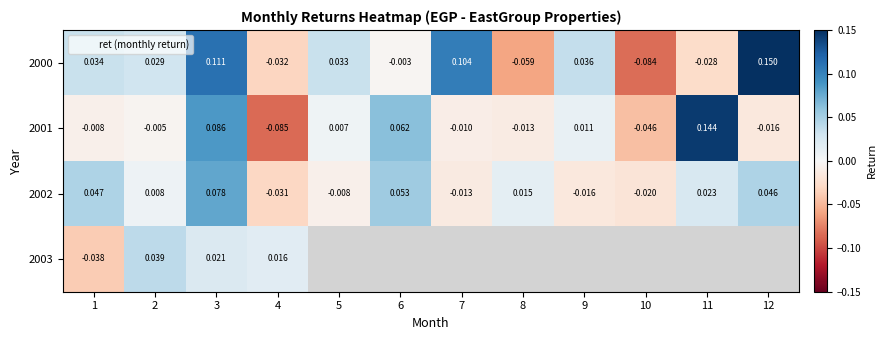

Where does the 2001 series first go above 0?

3